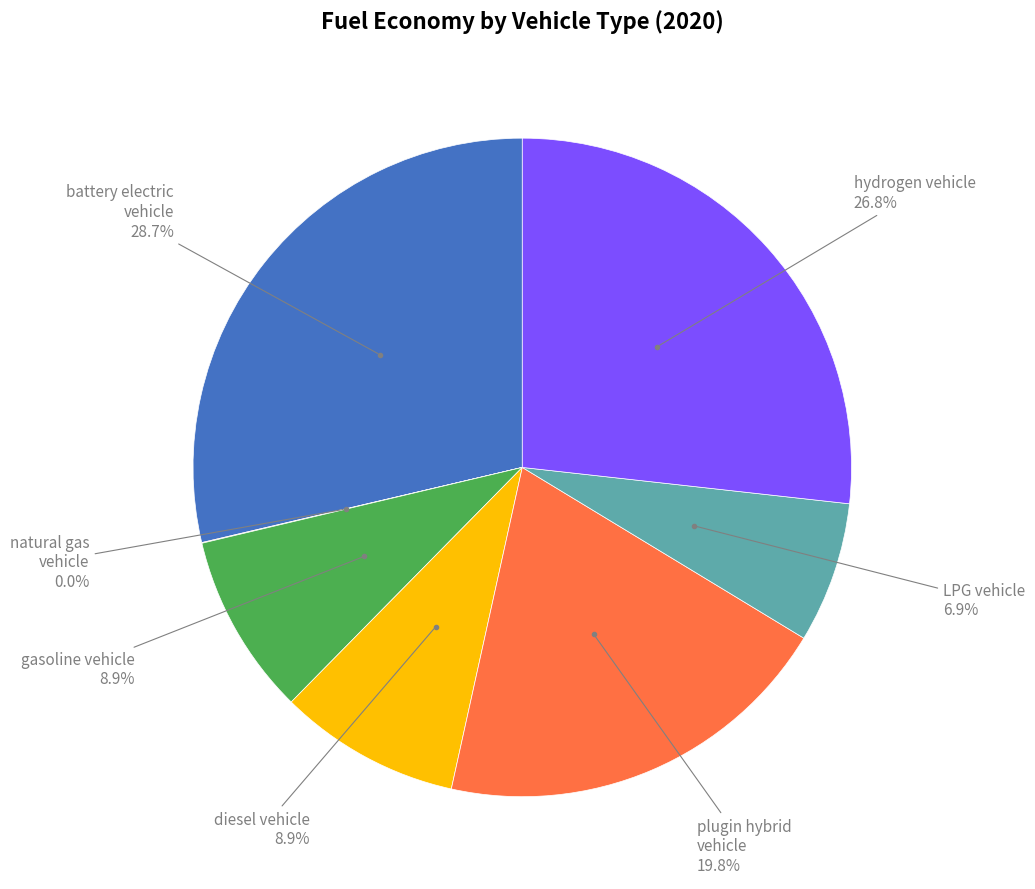

Is there a majority slice in this chart?

No